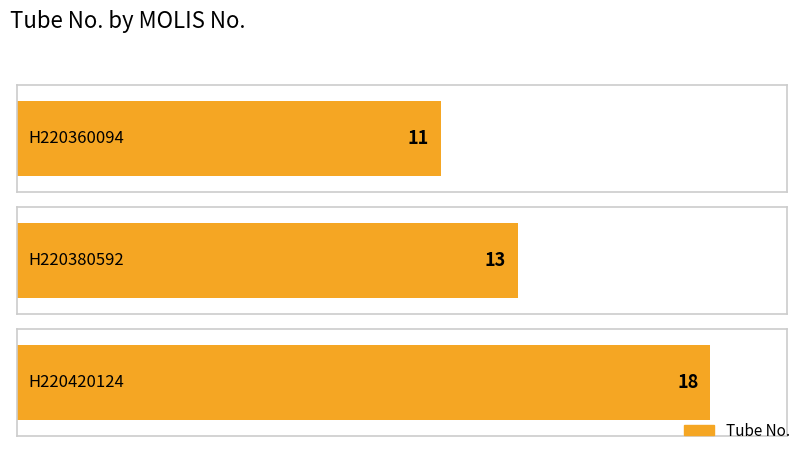

What is the change in value from H220360094 to H220420124?

+7